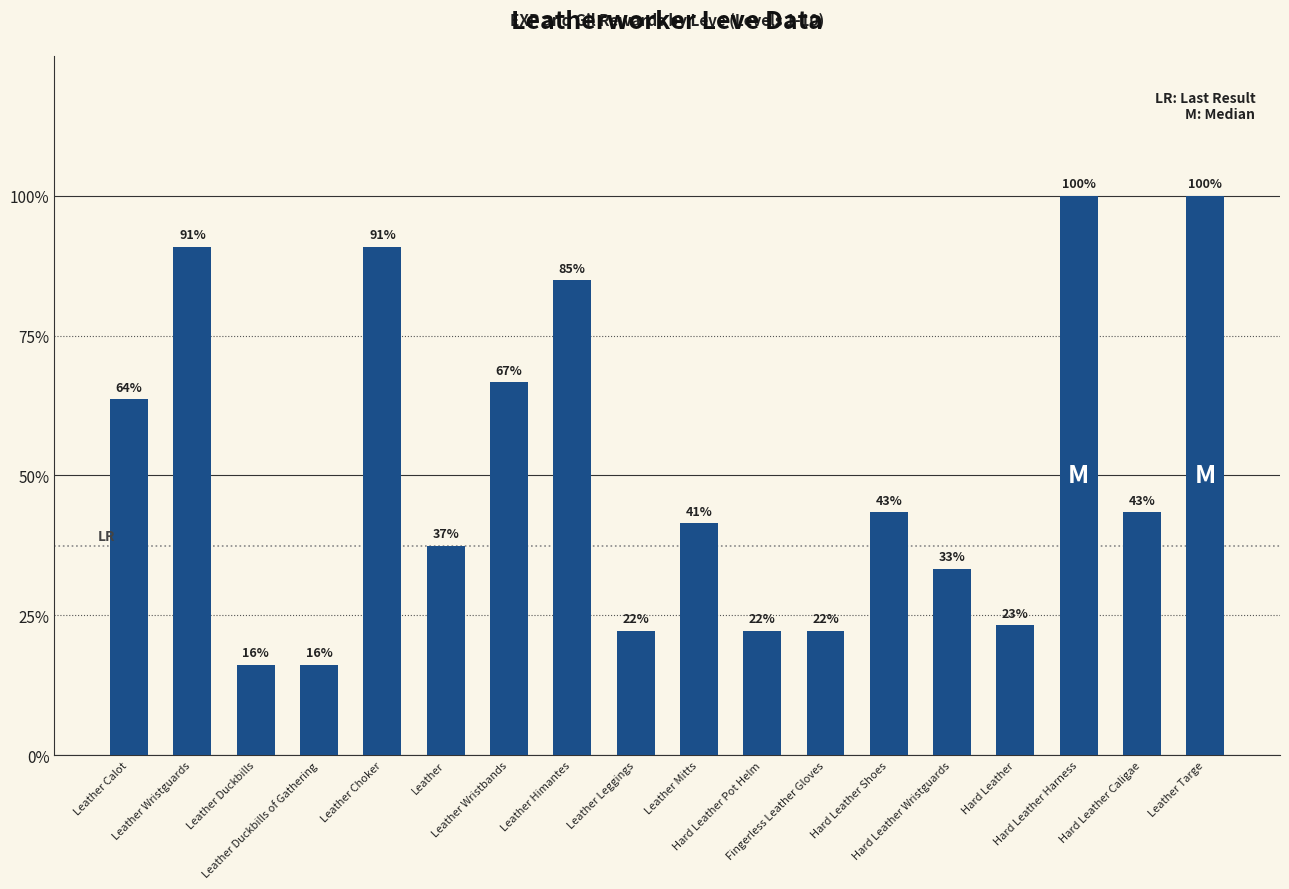

Are the bars horizontal?

No